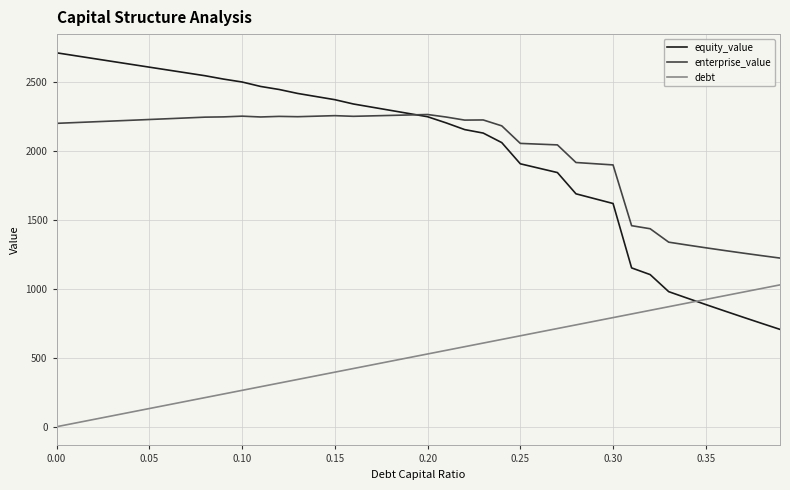

What is the lowest value of the equity_value series?

706.4